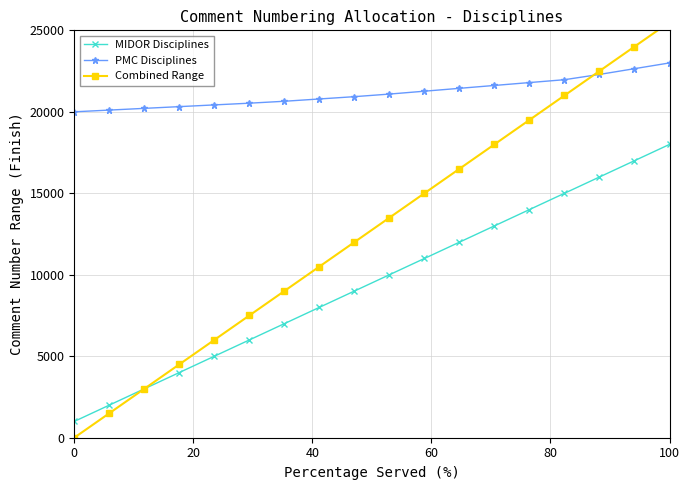

True or false: MIDOR Disciplines has more than 2 points higher than both neighbors.

False